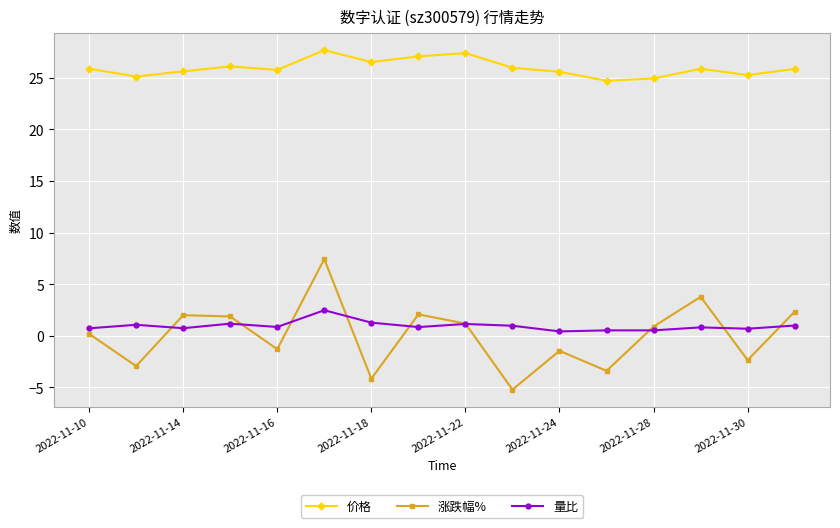

At how many categories does at least one series exceed 5?

16